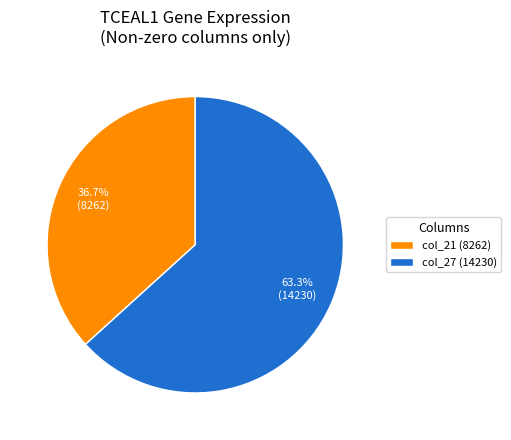

The col_27 (14230) slice represents 63% of the pie. True or false?

True